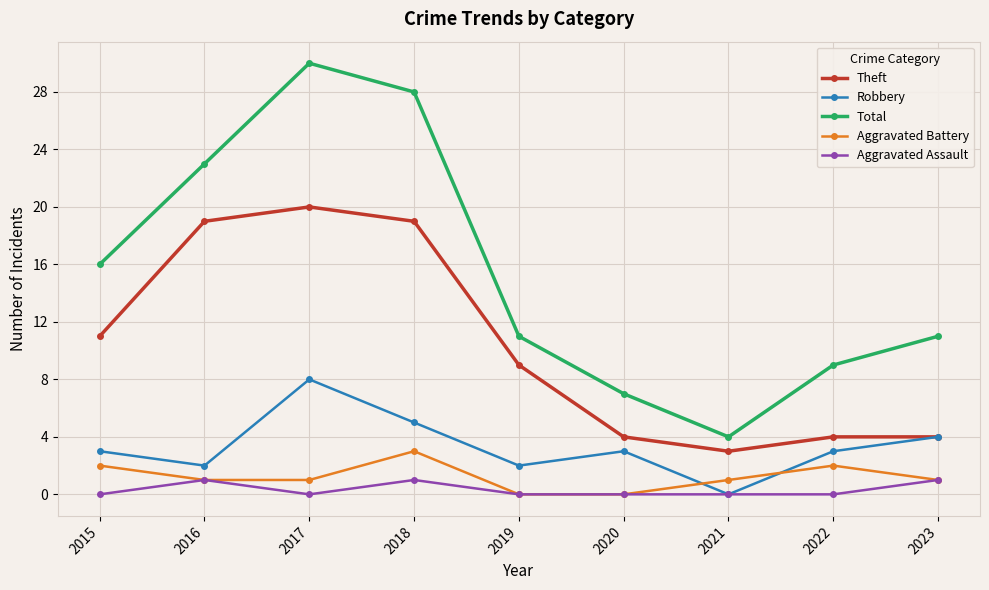

Is it true that Aggravated Battery equals 5 at 2018?

False